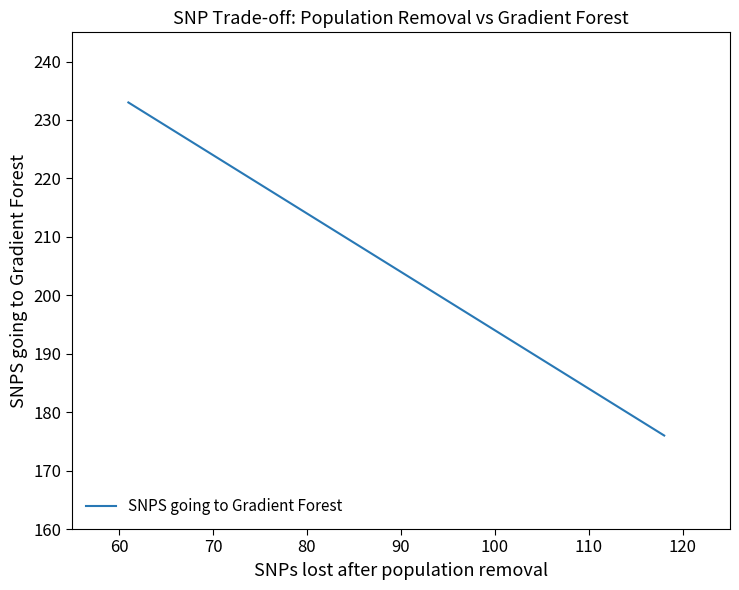

What is the average value?

214